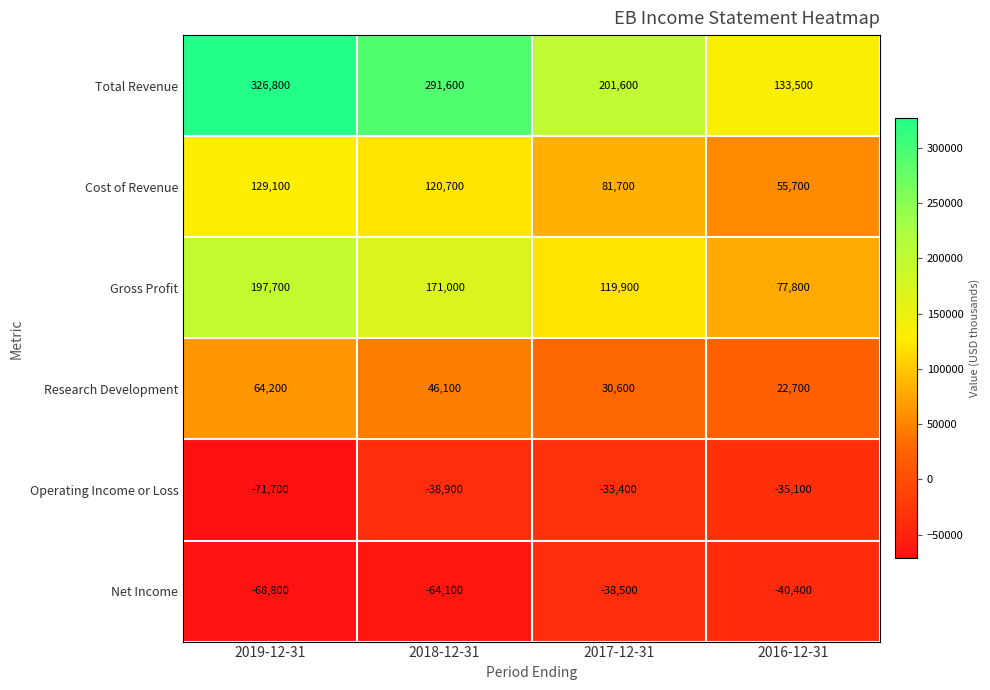

What is the difference between the Operating Income or Loss values at 2017-12-31 and 2019-12-31?

38300